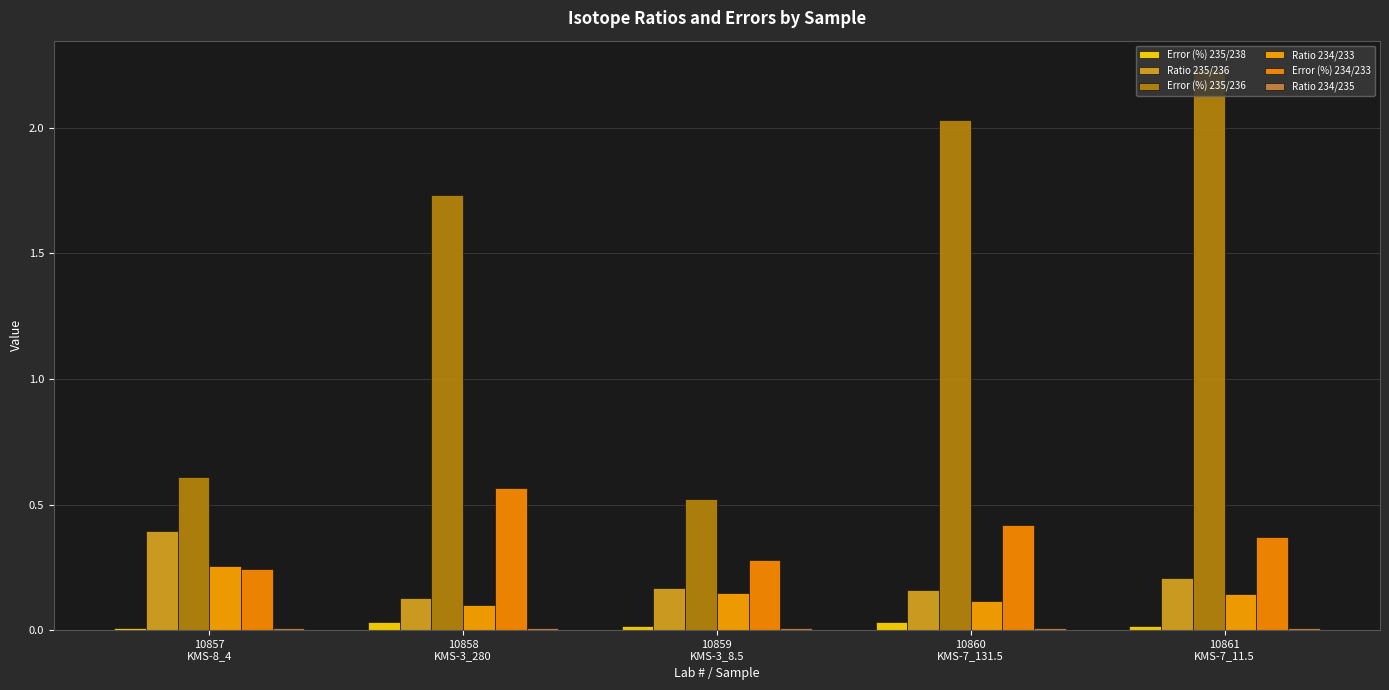

What is the highest value of the Error (%) 235/236 series?

2.2